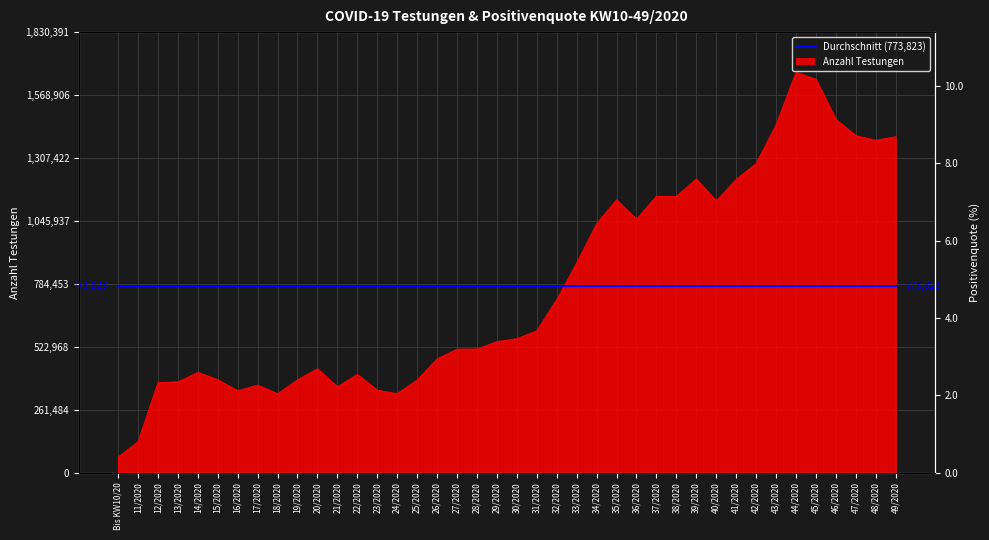

At how many categories does at least one series exceed 453164?

24